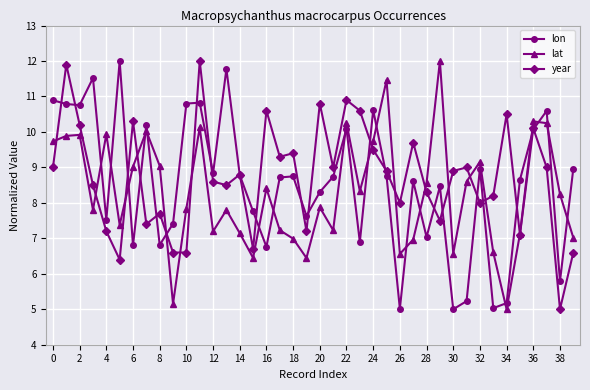

What is the smallest value displayed?

5.0